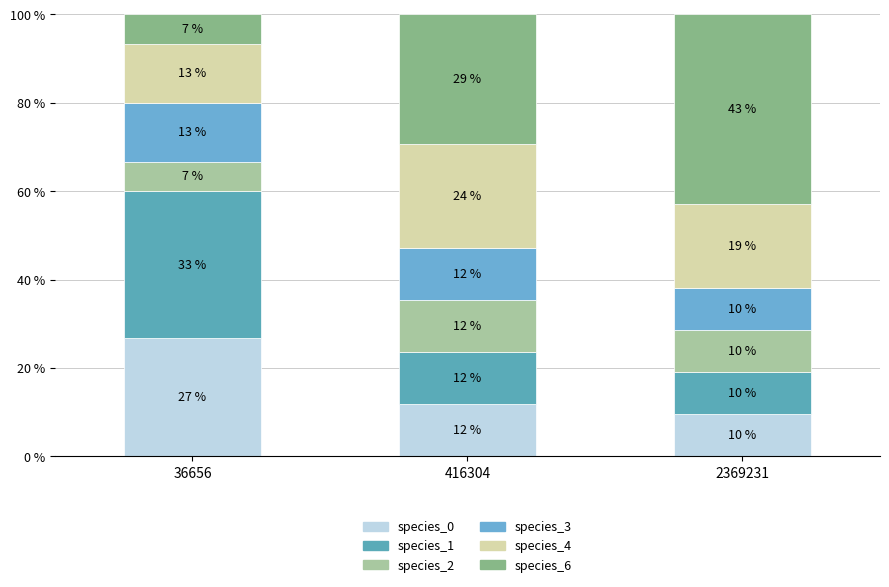

What is the sum of all species_4 values?

55.9